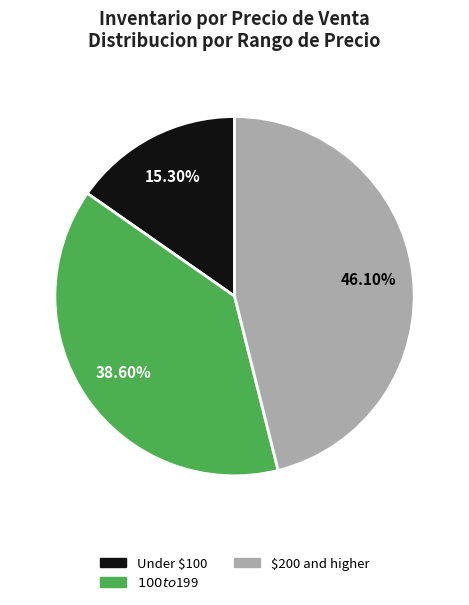

Is there any slice that represents more than half of the pie?

No